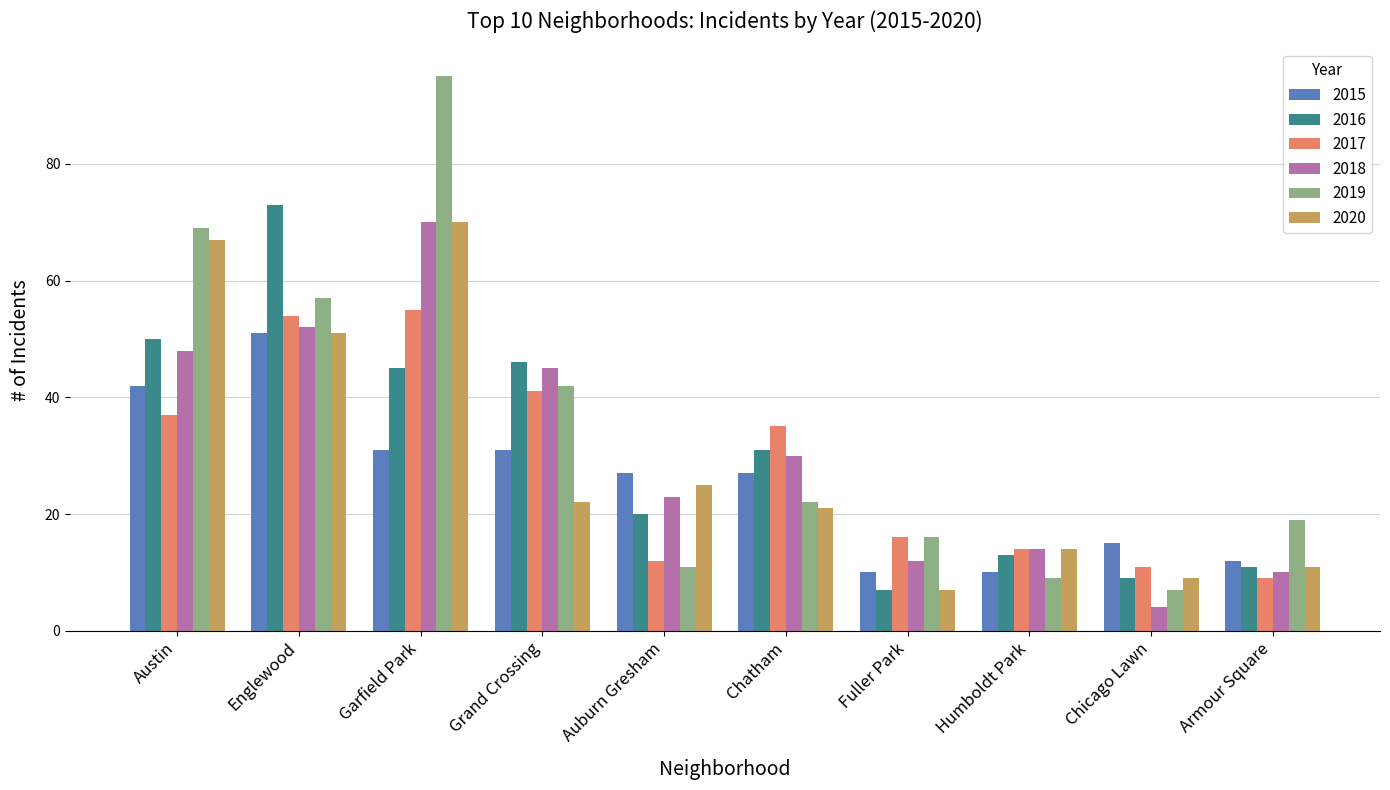

Is it true that 2015 equals 27 at Auburn Gresham?

True